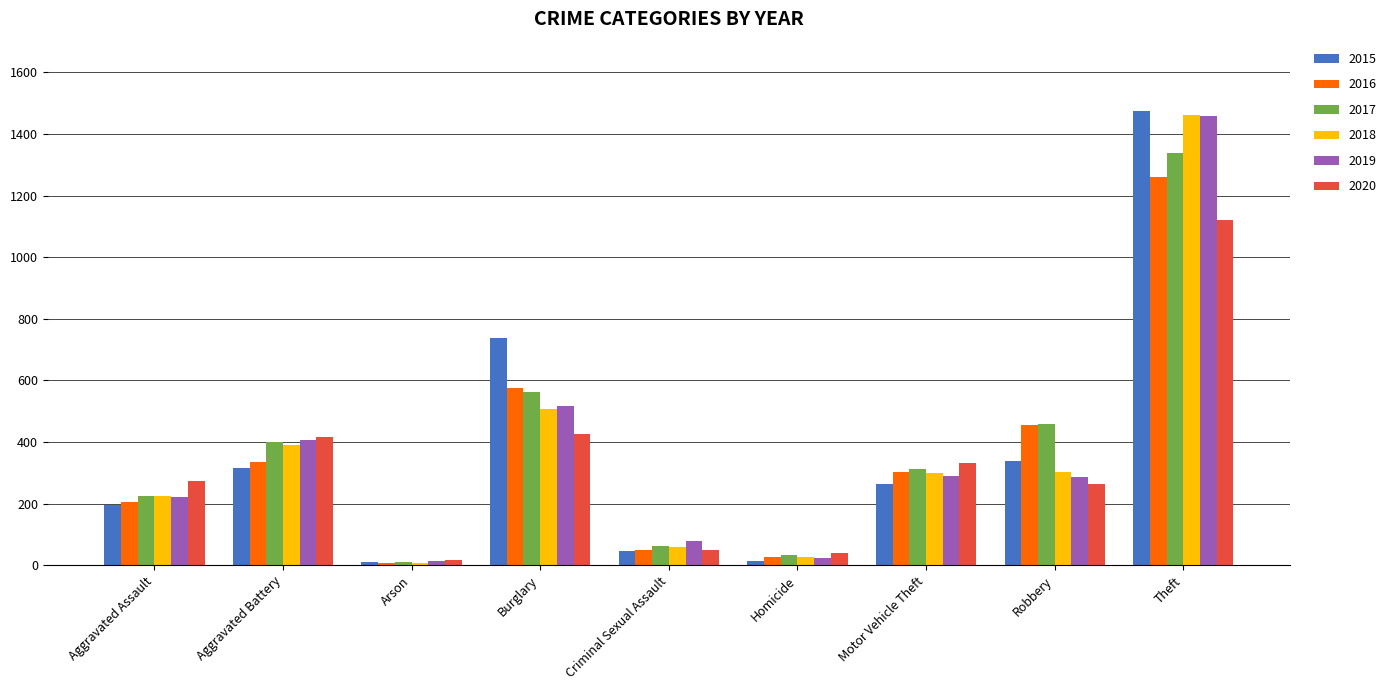

What is the maximum value for 2015?

1474